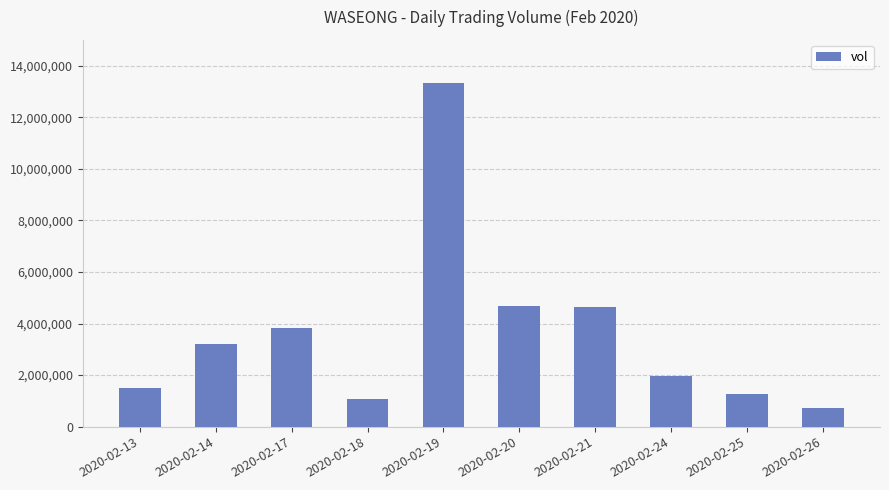

Is it true that the value at 2020-02-21 is 4635500?

True